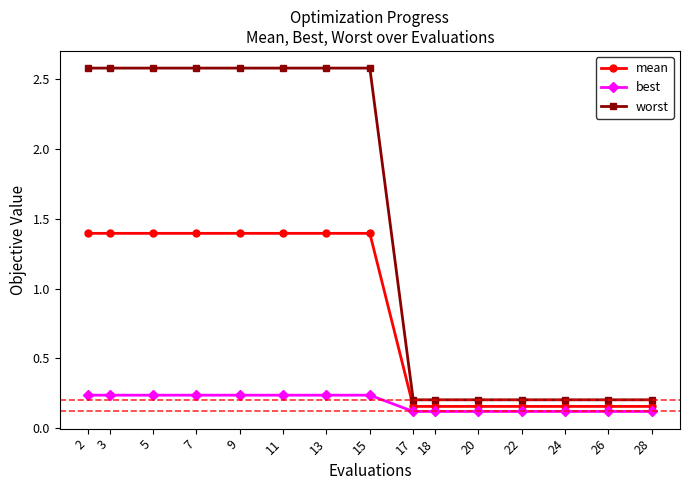

How many categories are shown in the chart?

15